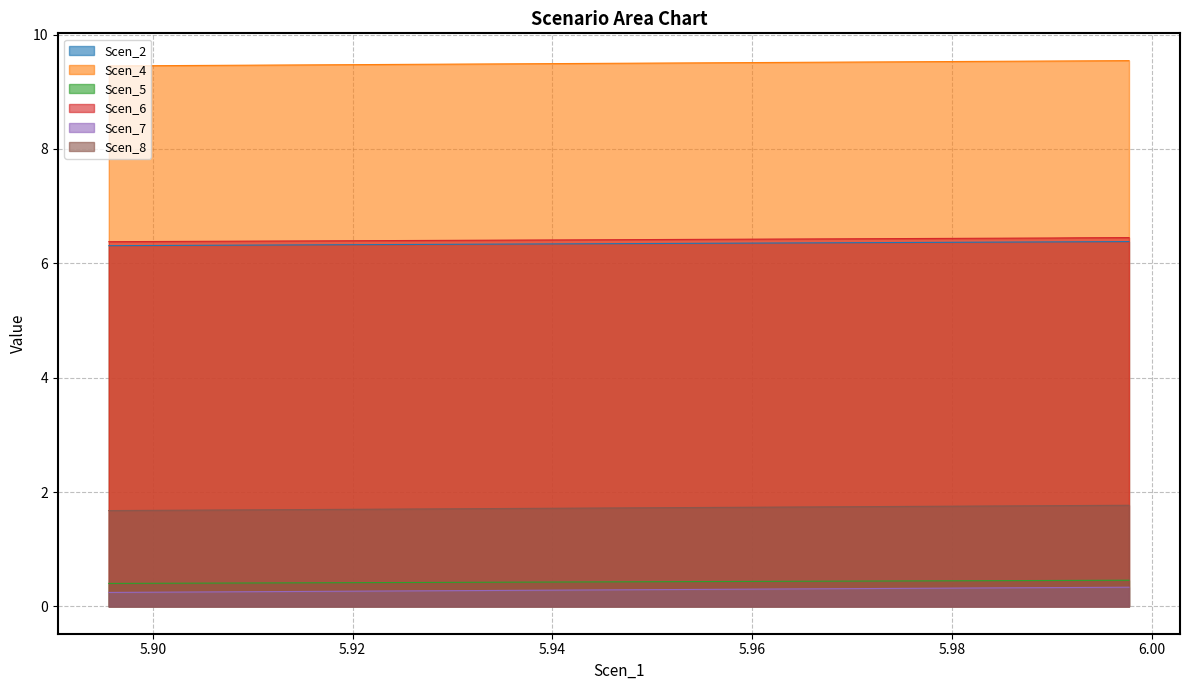

What is the minimum value for Scen_5?

0.4